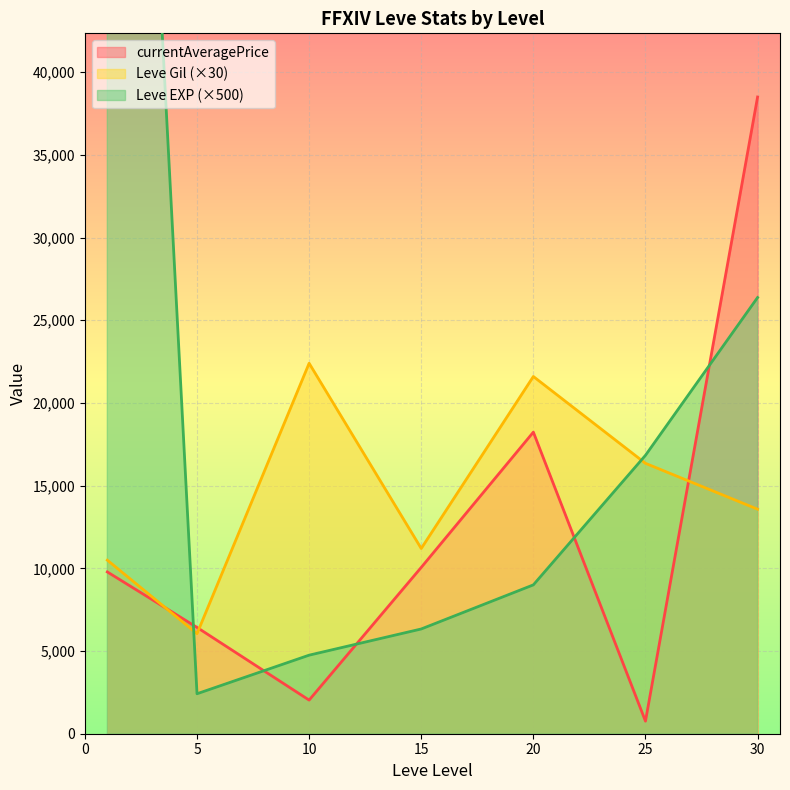

The value of currentAveragePrice at 30 is 38500.5. True or false?

True